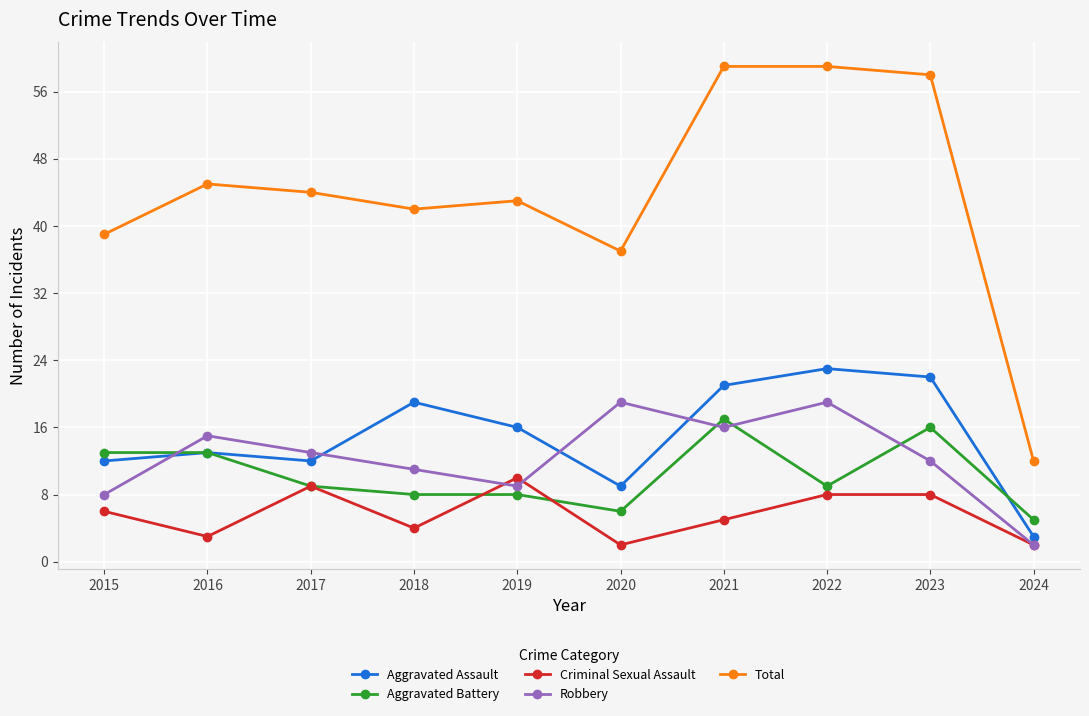

True or false: Aggravated Assault and Total intersect in this chart.

False